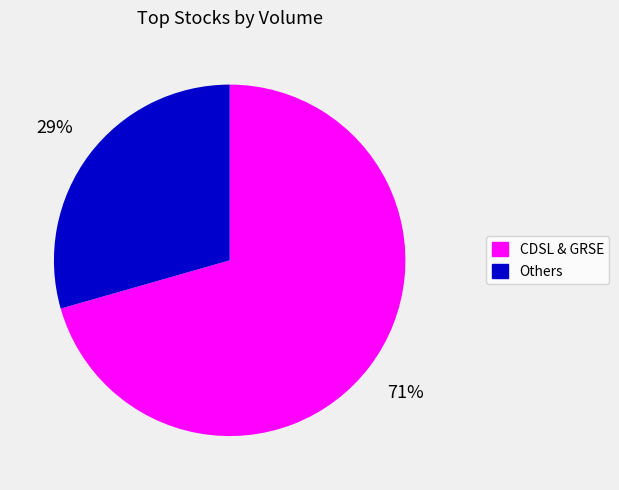

Is there a majority slice in this chart?

Yes